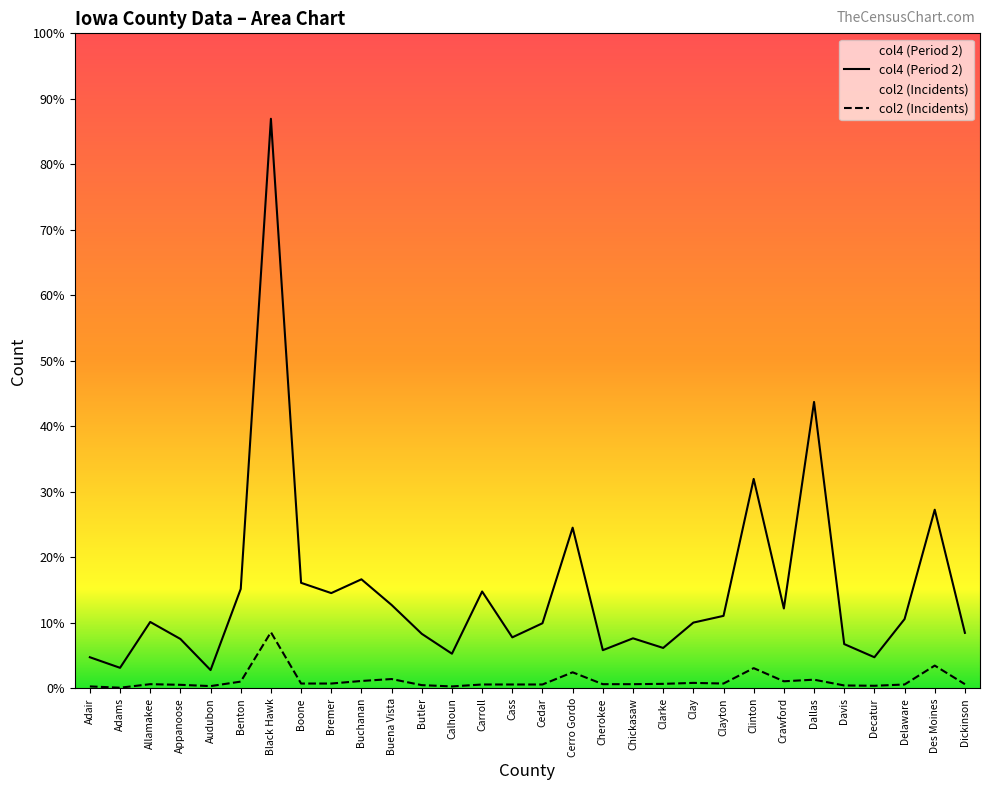

At which label does col4 reach its peak?

Black Hawk